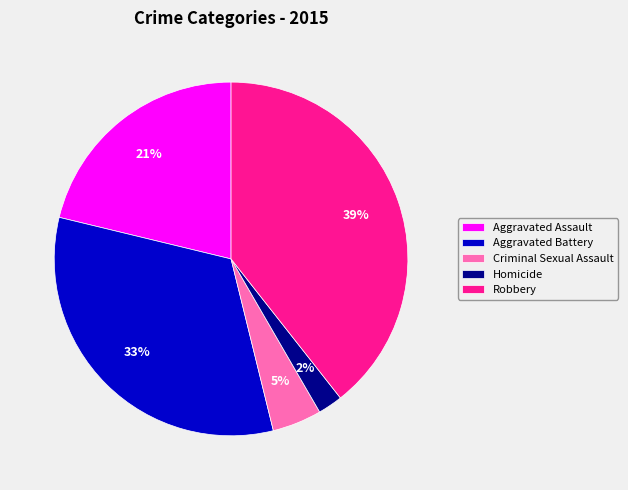

Is there a majority slice in this chart?

No